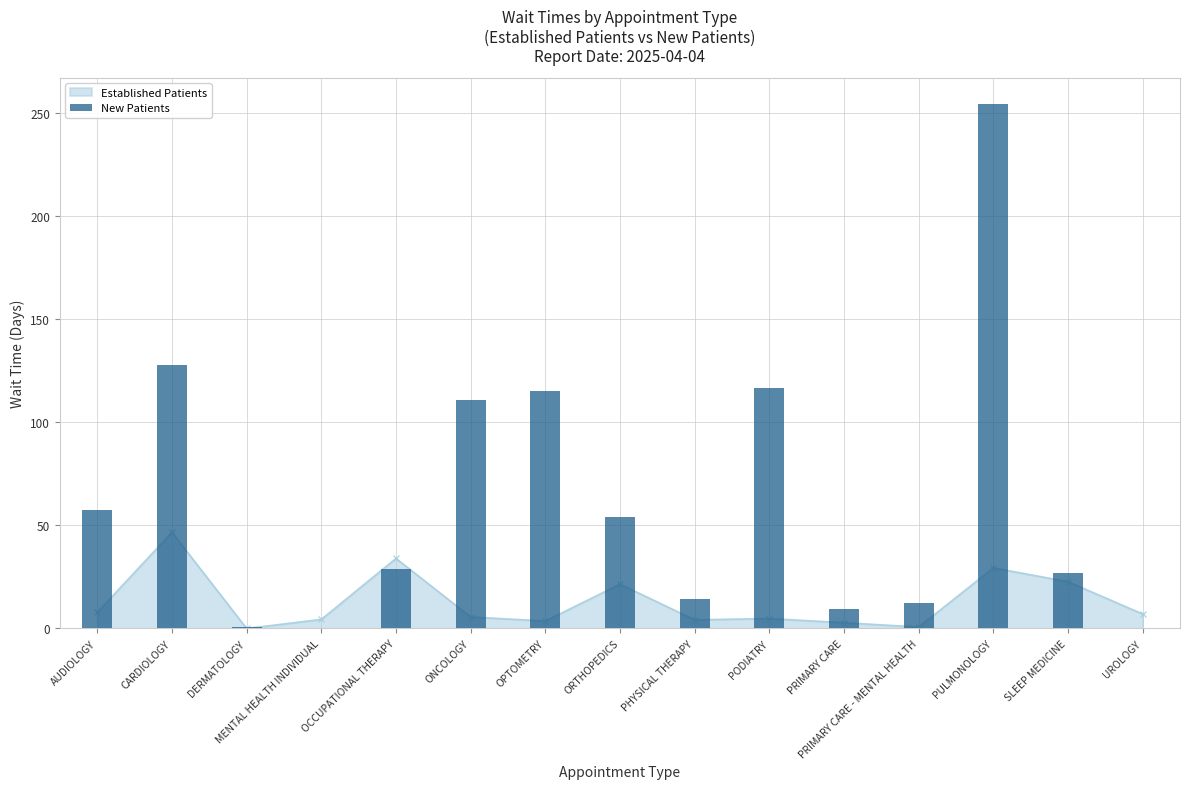

What is the value of the 14th bar from the left?

26.8